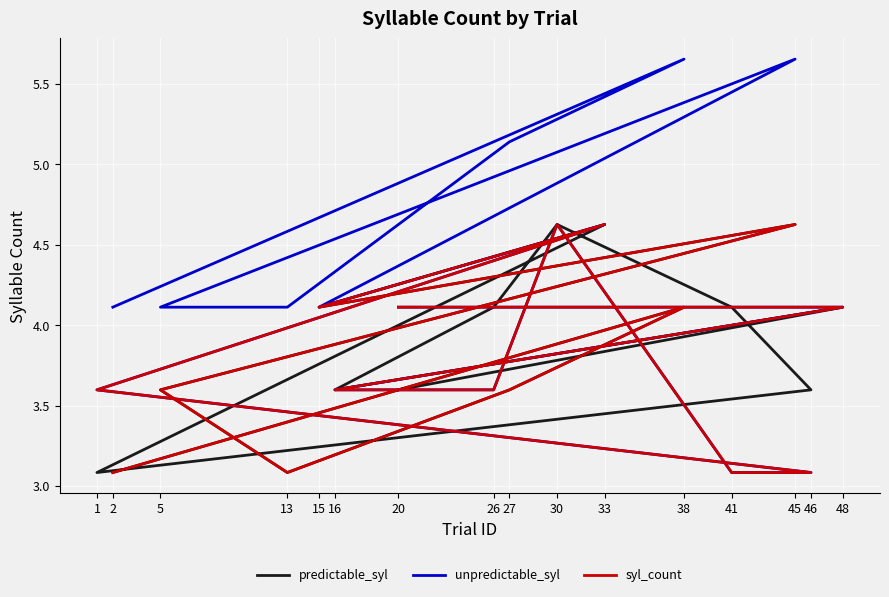

Is this an area chart (filled region under the line)?

No